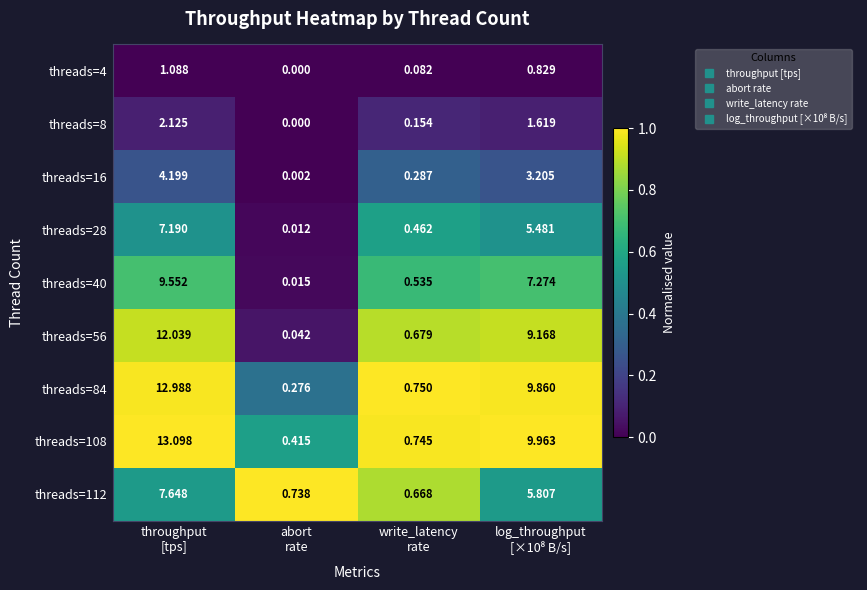

How many data points does each series have?

4